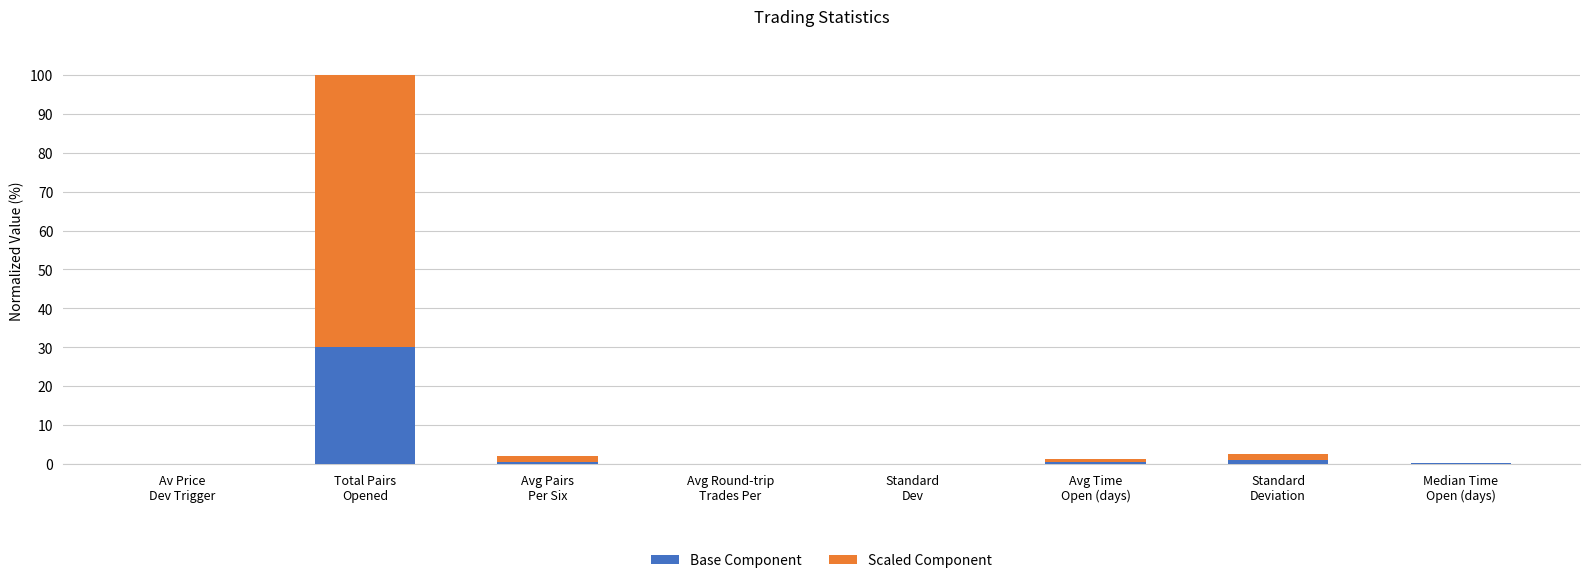

What is the sum of all Base Component values?

32.1